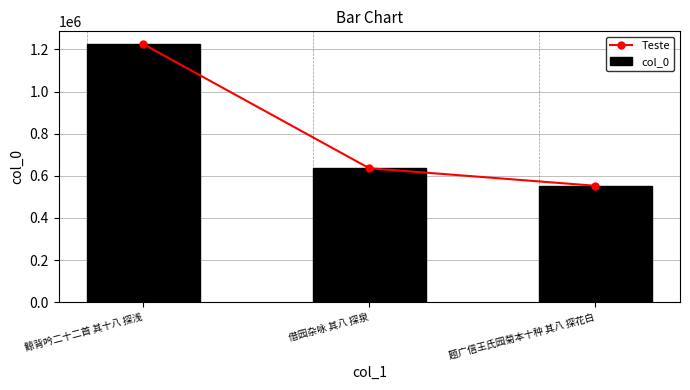

Reading right to left, extract all data points from this chart.

Teste: 题广信王氏园菊本十种 其八 探花白=552584	借园杂咏 其八 探泉=635619	鲸背吟二十二首 其十八 探浅=1224806
col_0: 题广信王氏园菊本十种 其八 探花白=552584	借园杂咏 其八 探泉=635619	鲸背吟二十二首 其十八 探浅=1224806